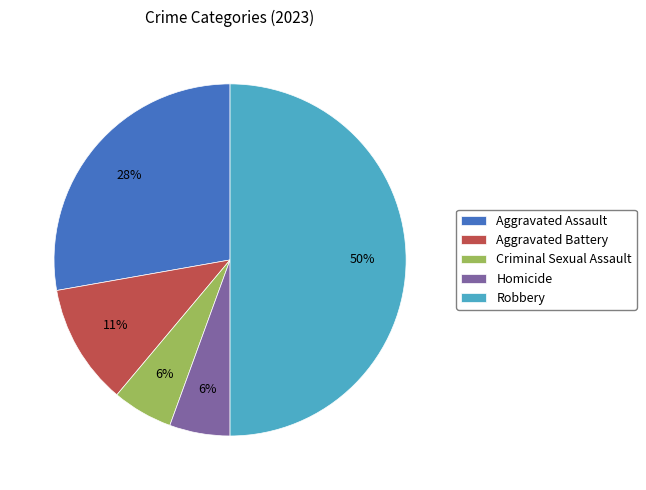

To the nearest percent, what is the difference between the Aggravated Assault and Aggravated Battery slice percentages?

17%